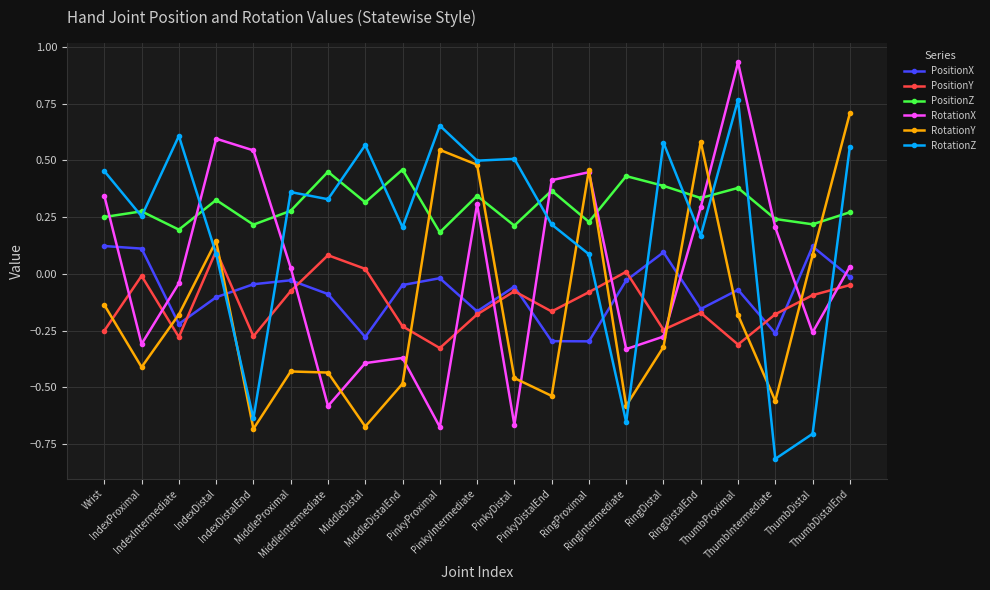

True or false: PositionZ and RotationY cross at least once.

True